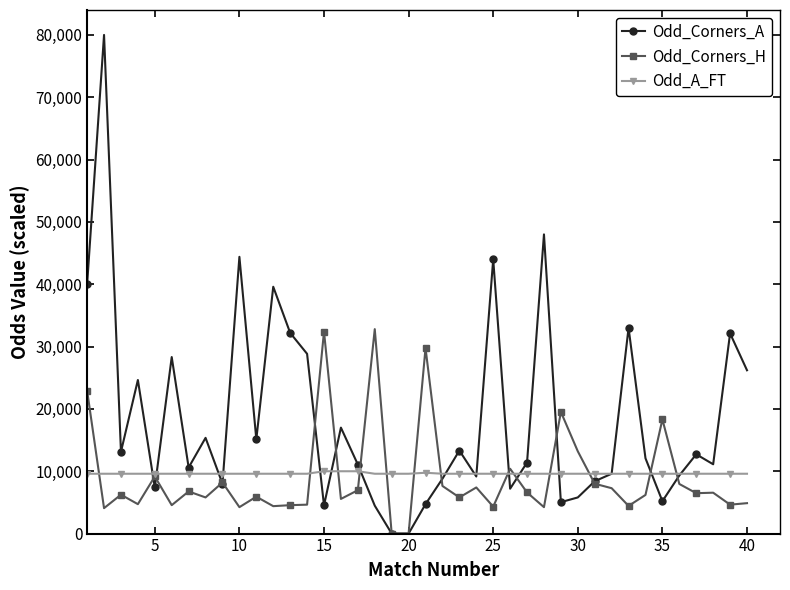

List the series in order of their peak value, highest first.

Odd_Corners_A, Odd_Corners_H, Odd_A_FT